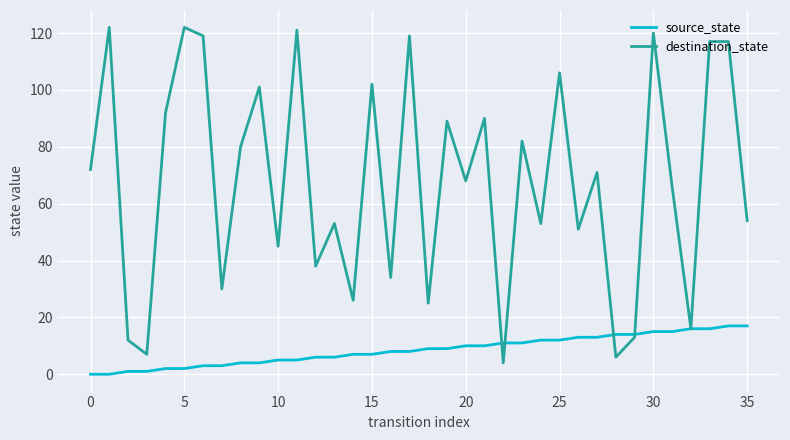

Which series has the widest spread of values?

destination_state